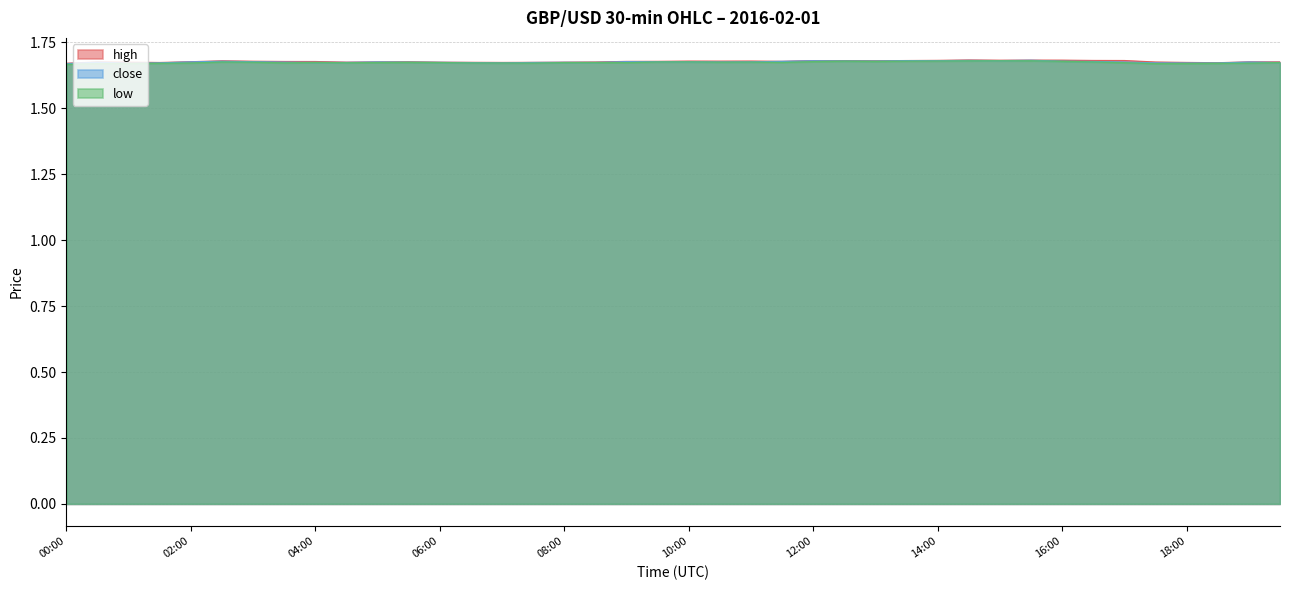

Between 04:00 and 04:30, which series saw the biggest shift?

high